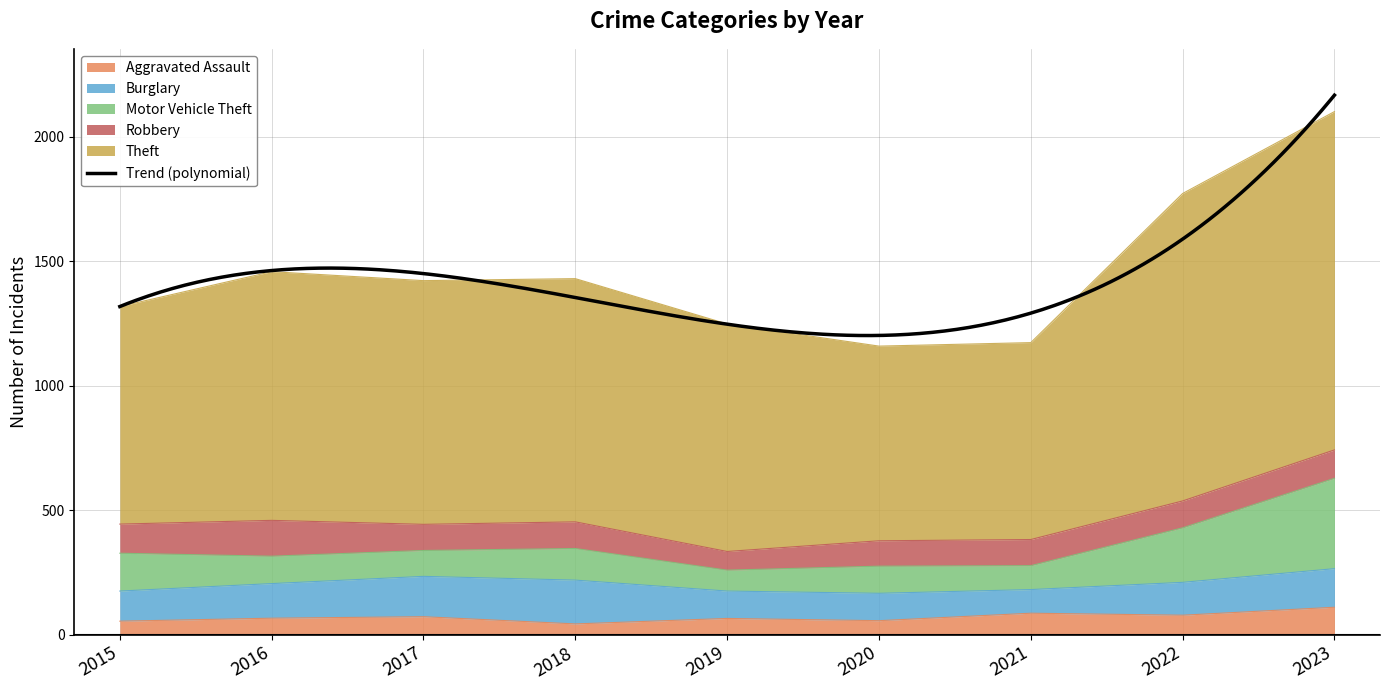

Reading left to right, list all the values displayed in this chart.

Aggravated Assault: 54	66	72	43	65	56	86	78	110
Burglary: 121	139	162	176	110	110	95	132	155
Motor Vehicle Theft: 152	110	104	127	84	109	96	219	363
Robbery: 117	144	105	107	75	102	105	108	114
Theft: 874	999	979	977	914	782	791	1235	1359